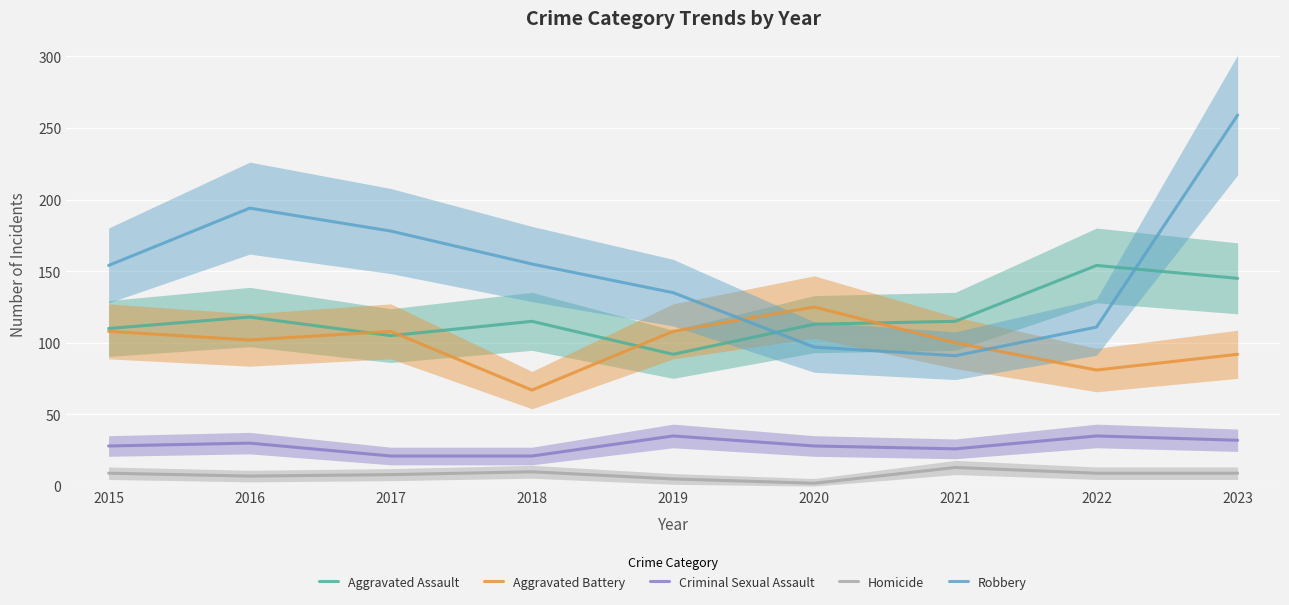

True or false: Criminal Sexual Assault and Aggravated Assault cross at least once.

False